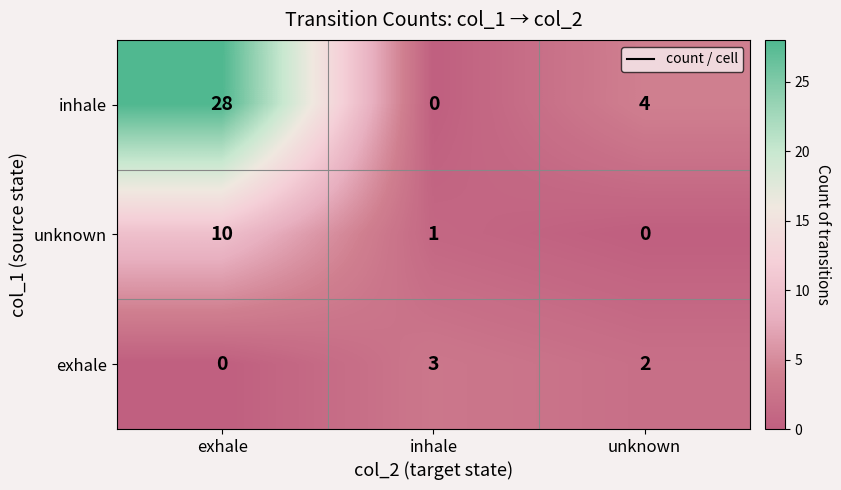

How many data points does each series have?

3